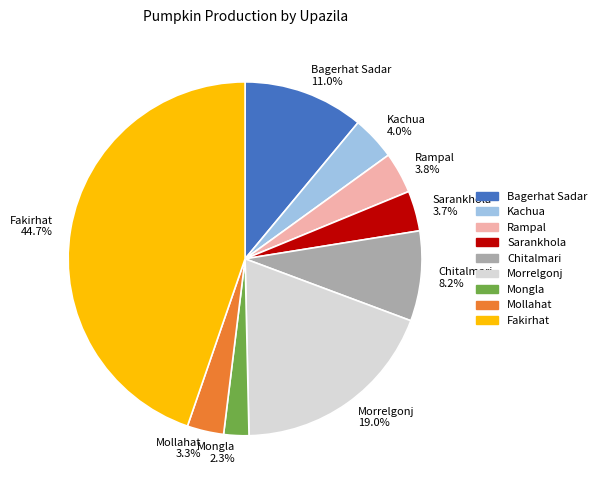

What is the ratio of the value at Rampal to the value at Fakirhat?

0.1